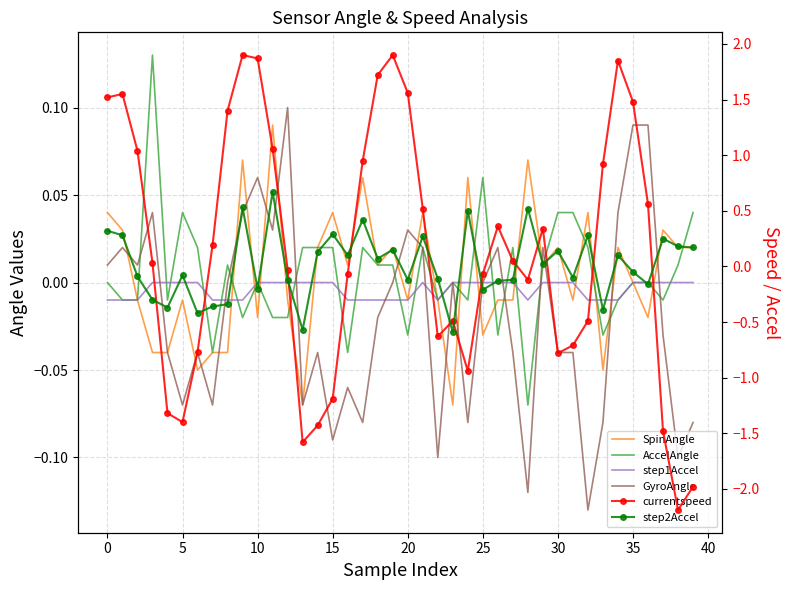

Which series has the largest range (max minus min)?

currentspeed